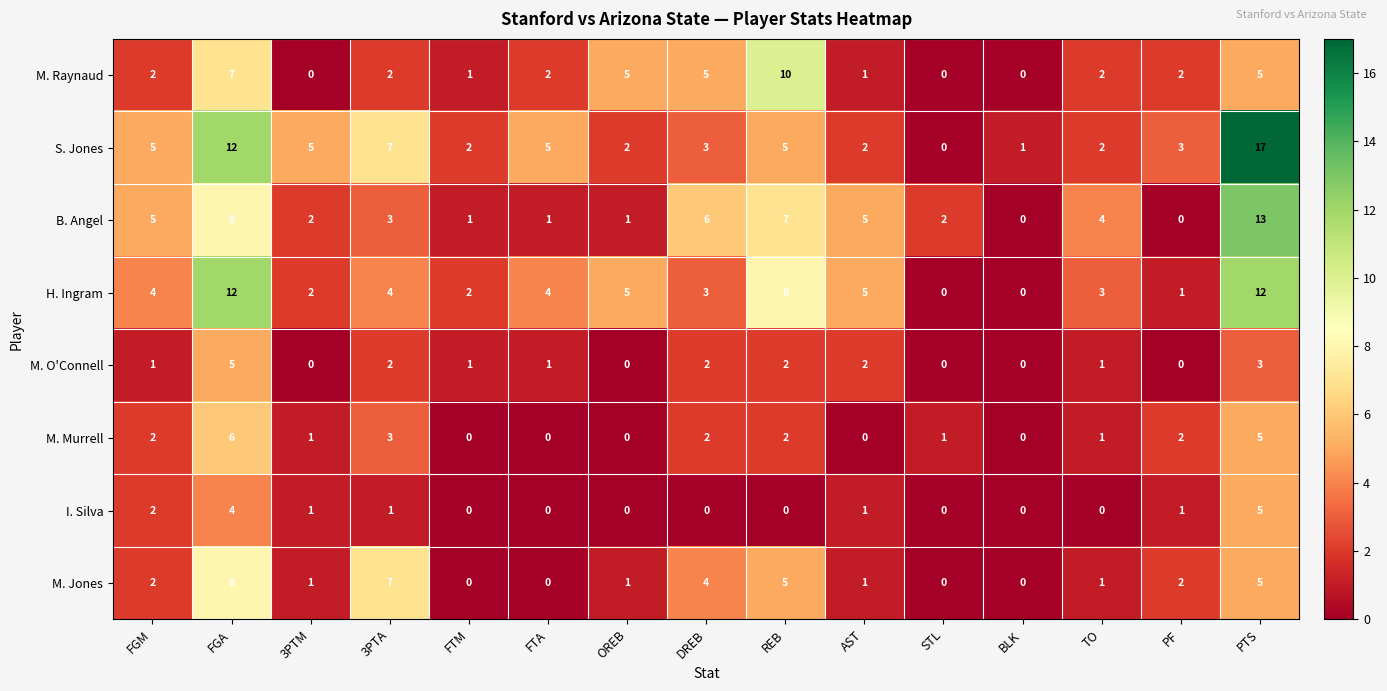

Which series has the widest spread of values?

S. Jones